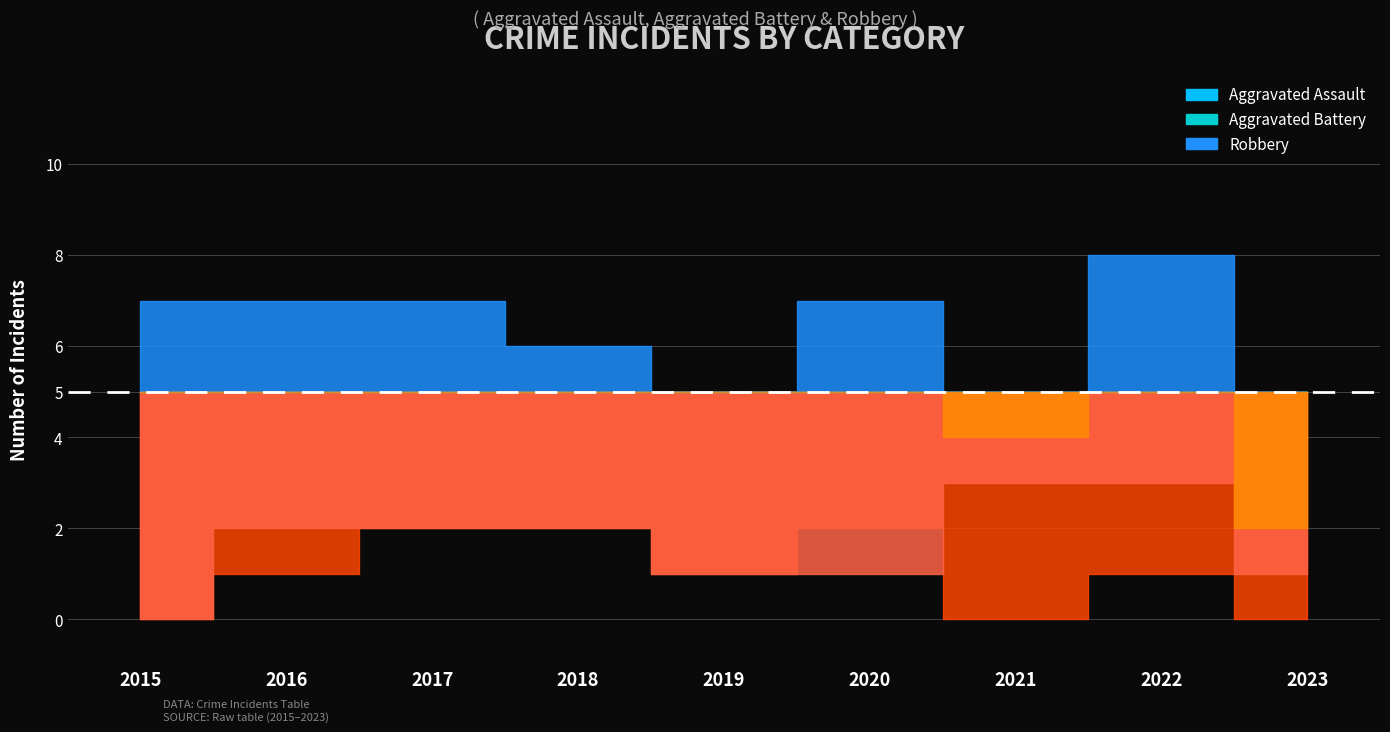

How many Aggravated Assault values are between 0 and 2?

9